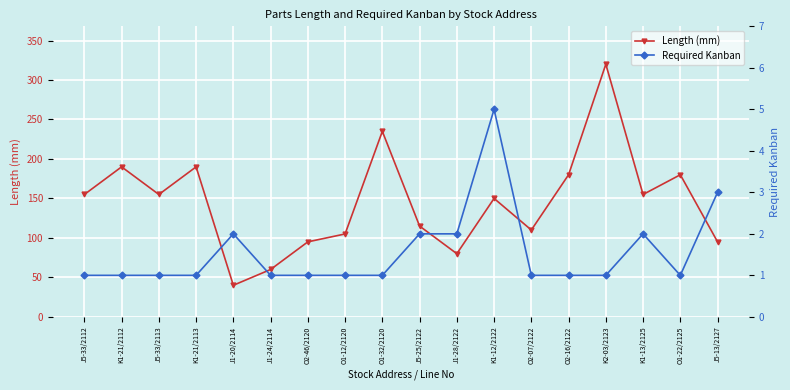

How many data points in Required Kanban are above 1?

6